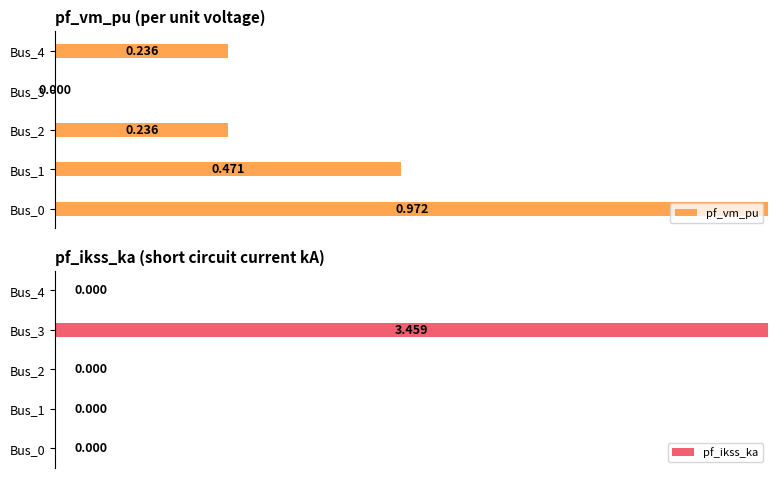

What is the sum of the pf_vm_pu values at Bus_3 and Bus_0?

1.0